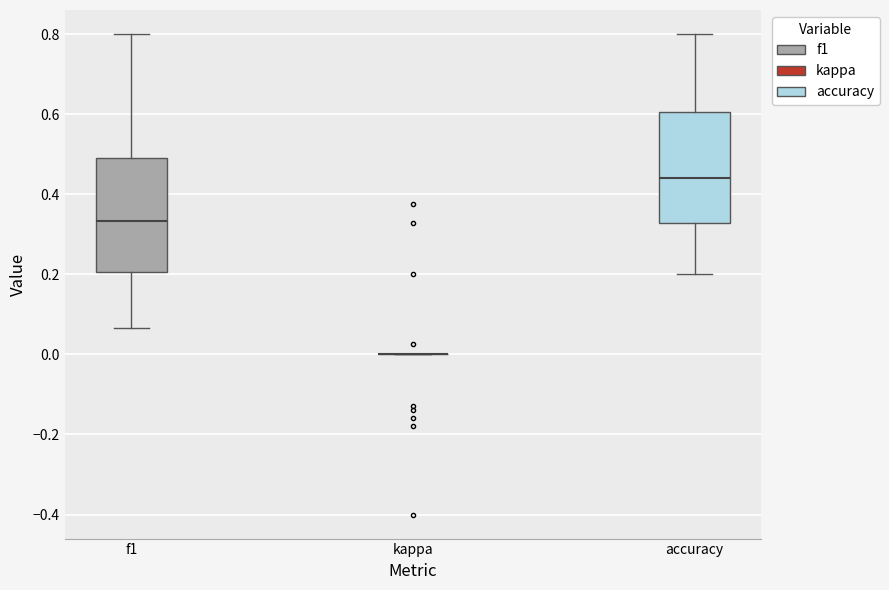

Reading left to right, transcribe this box plot: for each box, give where its median line is, the range the box spans, and where its two whiskers end, as read against the y-axis. The values are not printed on the chart, so give them approximately, as read against the axis.

f1: median 0.34, box 0.20 to 0.50, whiskers 0.06 to 0.80
kappa: box collapsed to a line at 0.00, whiskers 0.00 to 0.00
accuracy: median 0.44, box 0.32 to 0.60, whiskers 0.20 to 0.80